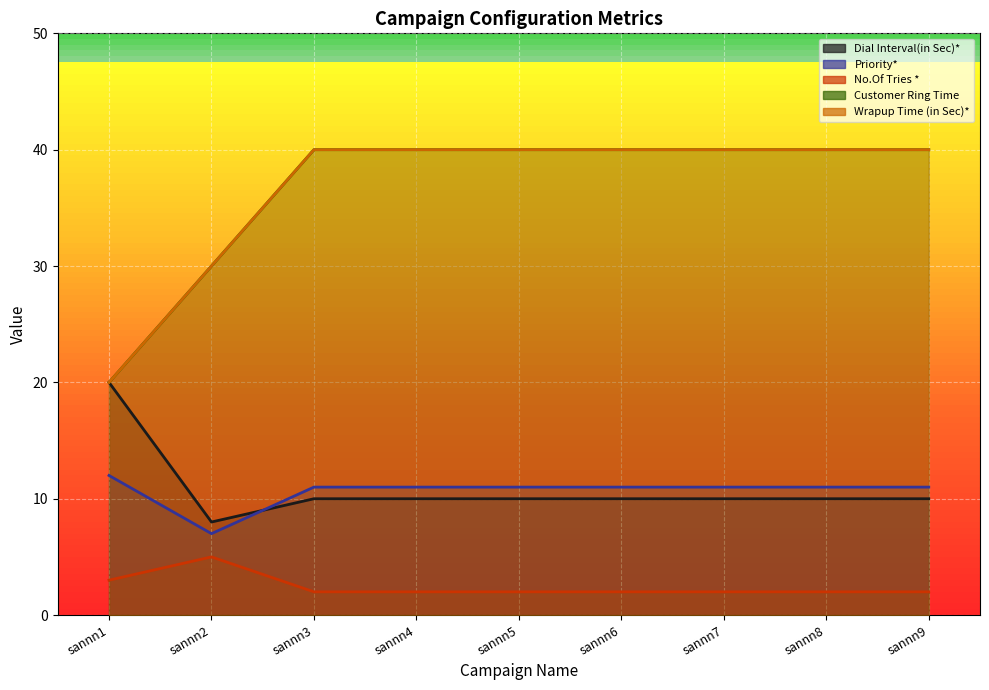

Which series changed the most between sannn4 and sannn7?

Dial Interval(in Sec)*